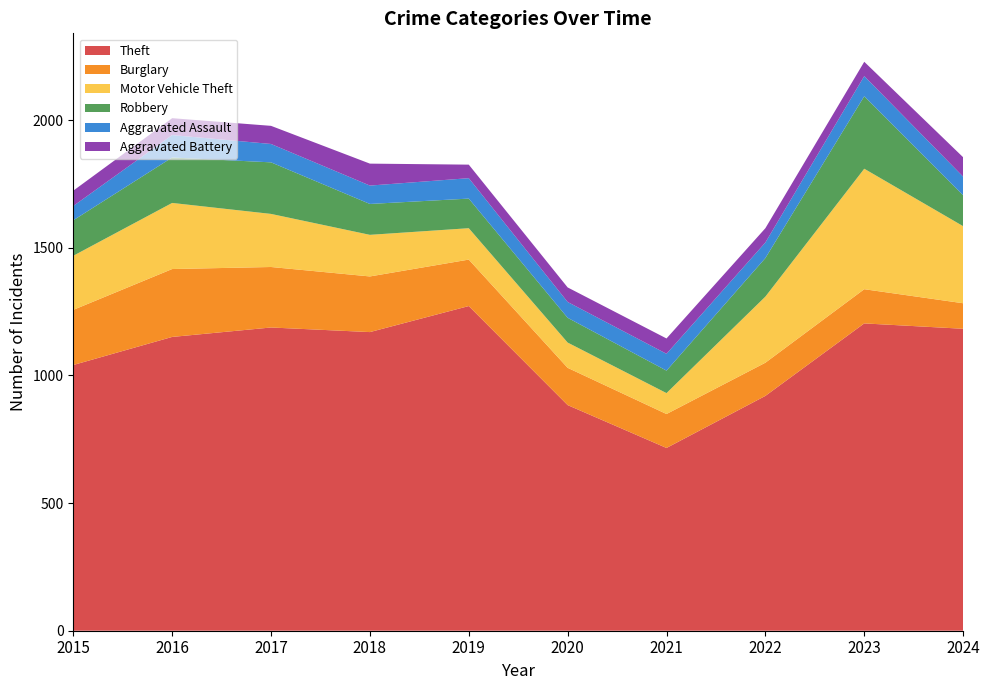

Reading left to right, list all the values displayed in this chart.

Theft: 1041	1151	1188	1170	1272	884	716	920	1204	1183
Burglary: 216	266	237	218	182	146	133	130	134	100
Motor Vehicle Theft: 212	259	208	163	123	99	82	259	472	302
Robbery: 139	178	202	121	116	97	88	151	284	121
Aggravated Assault: 56	88	72	72	80	62	66	61	79	73
Aggravated Battery: 60	66	71	86	53	57	60	56	56	76